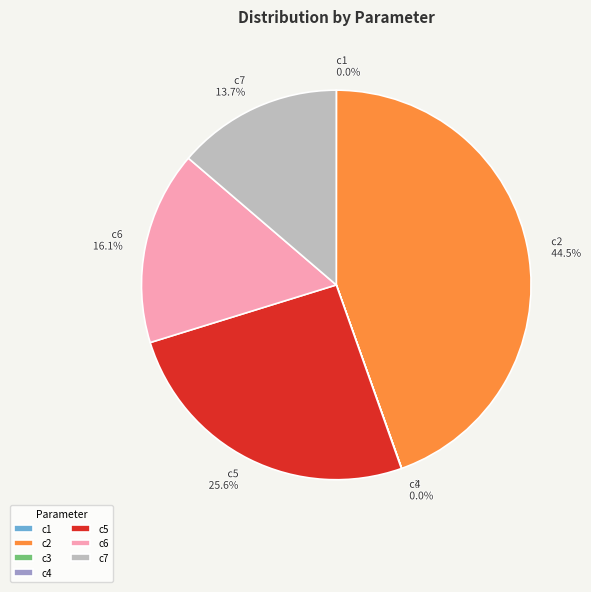

What is the largest slice in the pie chart?

c2